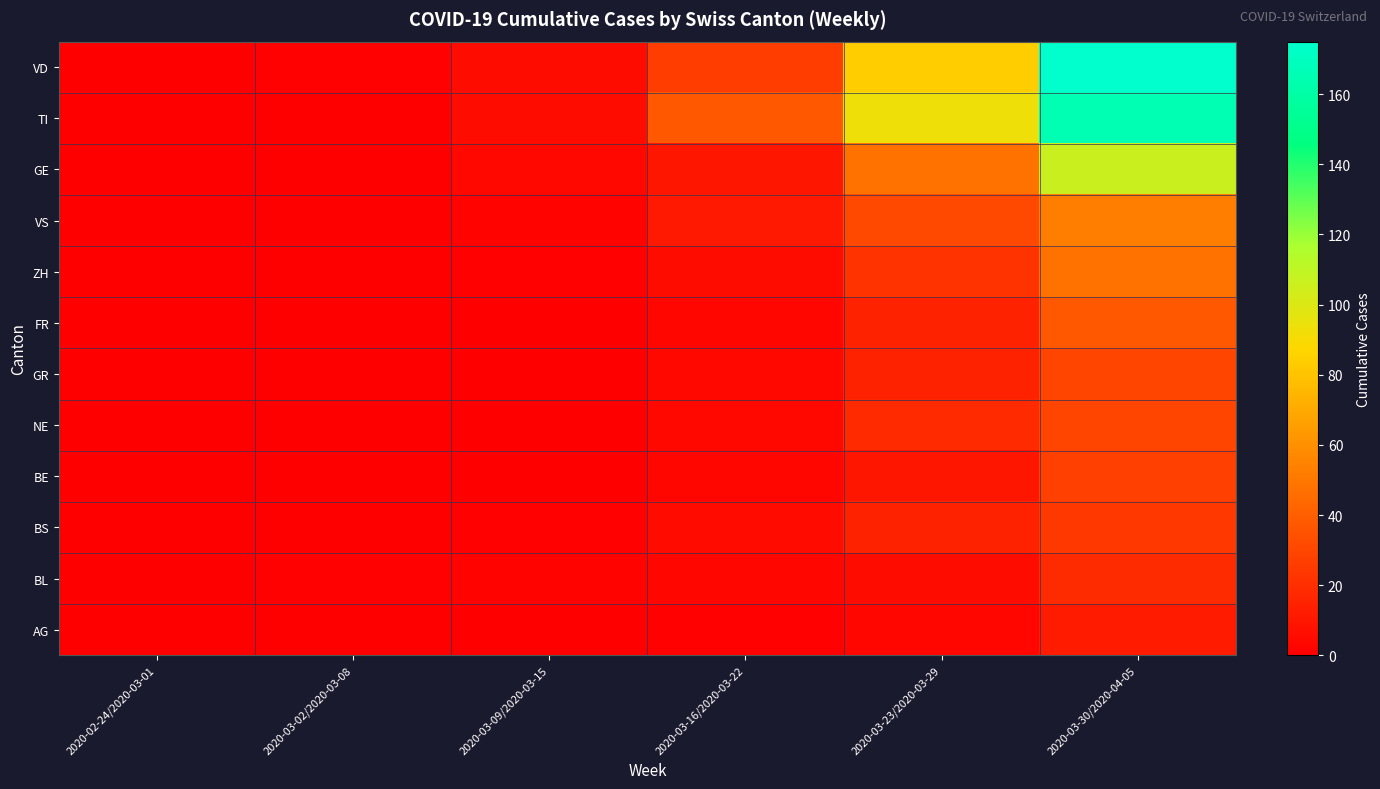

Count the number of data series in this chart.

12